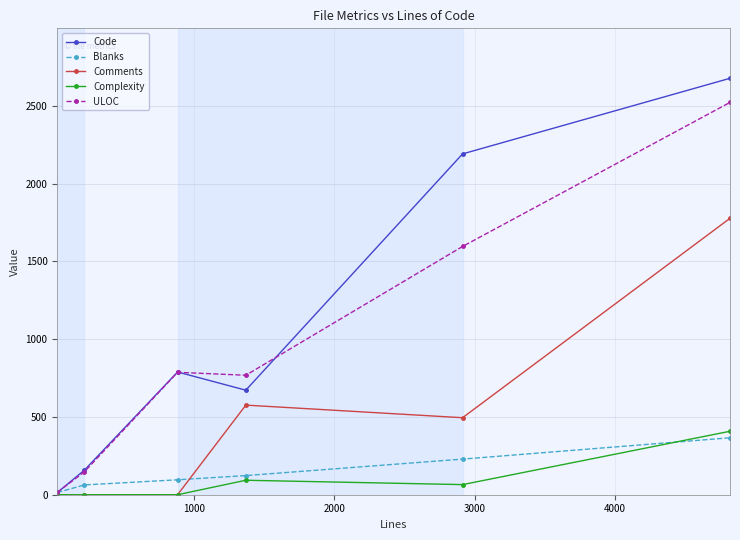

Which series has the largest range (max minus min)?

Code